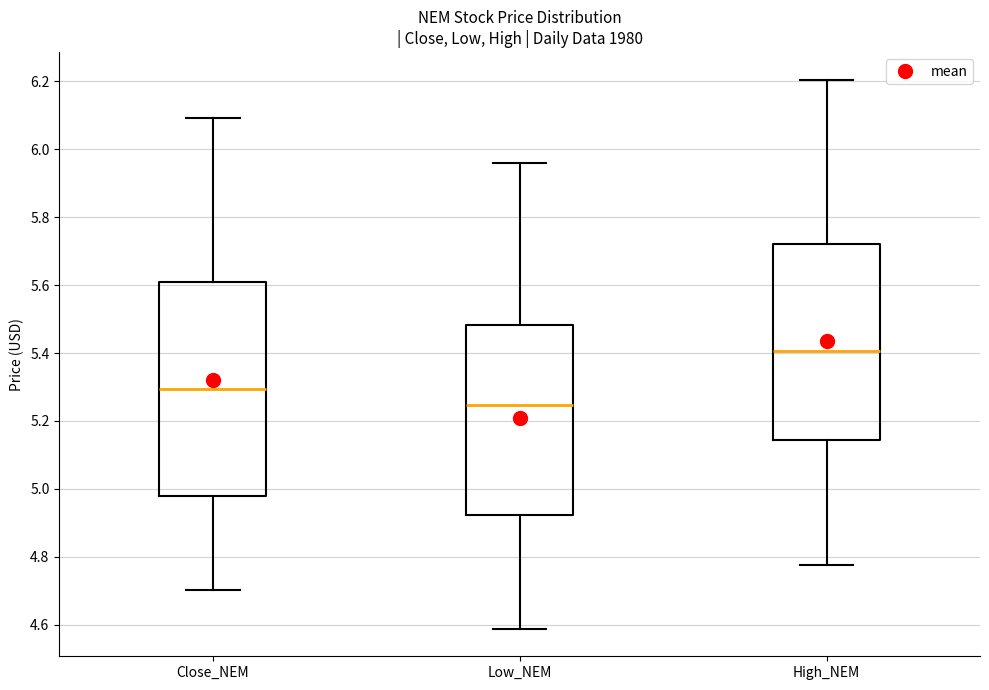

Which box's median line is the highest?

High_NEM